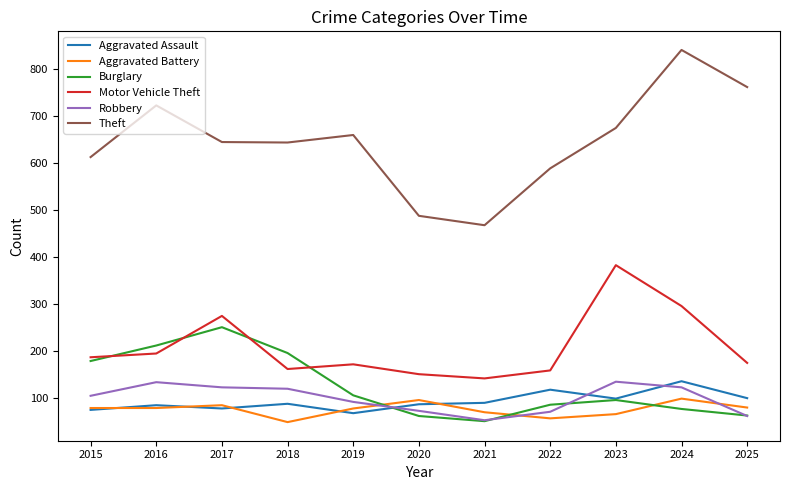

At which category is the sum across all series the highest?

2024